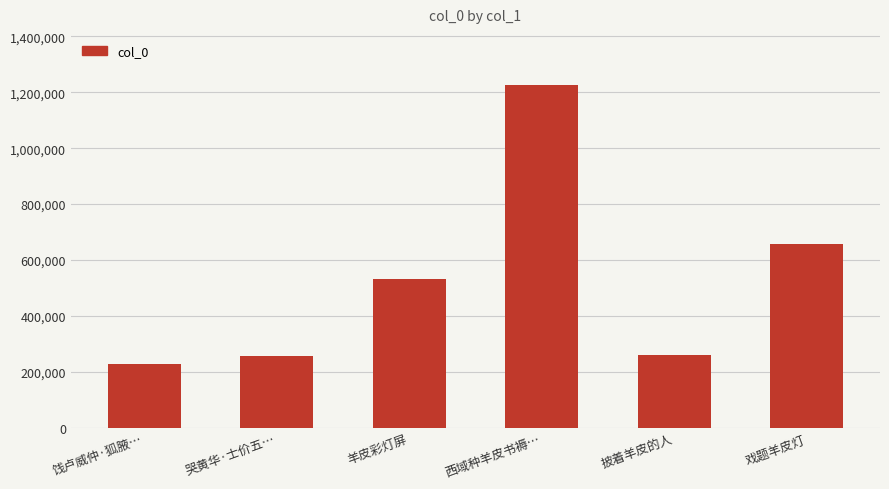

At which category does the chart reach its peak across all series?

西域种羊皮书褥…